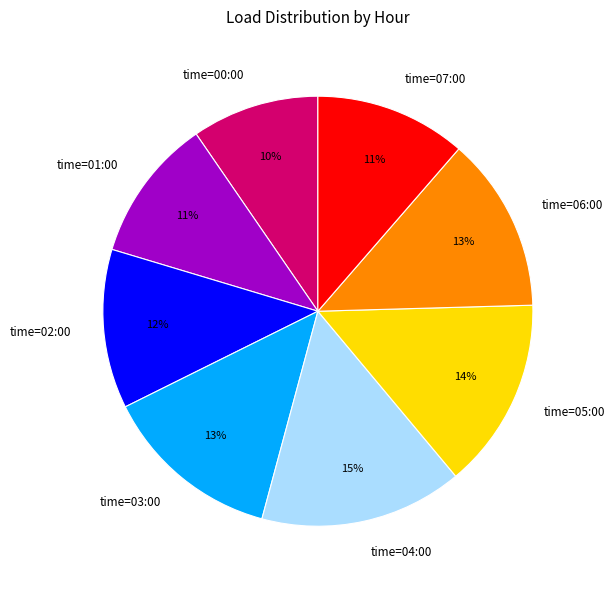

Which category has the smallest portion of the pie?

time=00:00